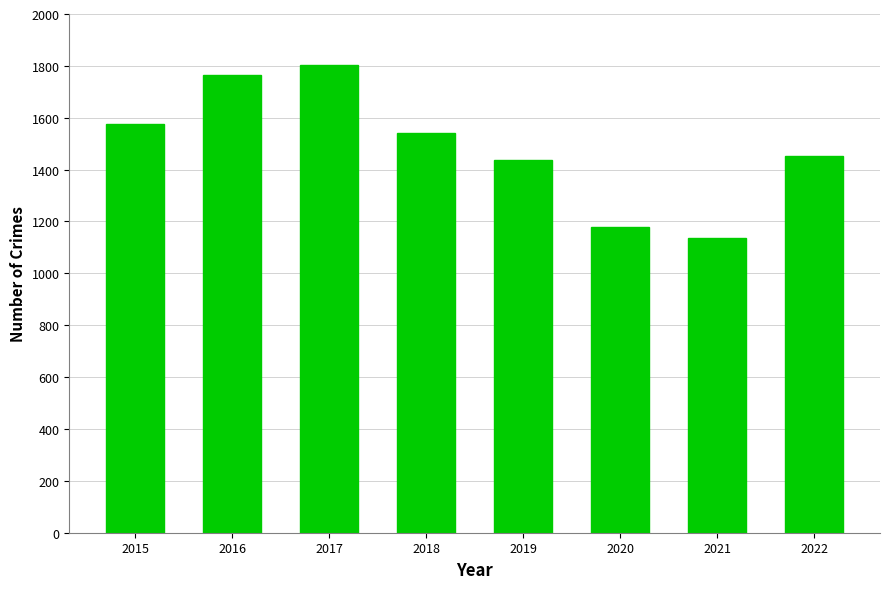

True or false: the data shows 1439 at 2019.

True